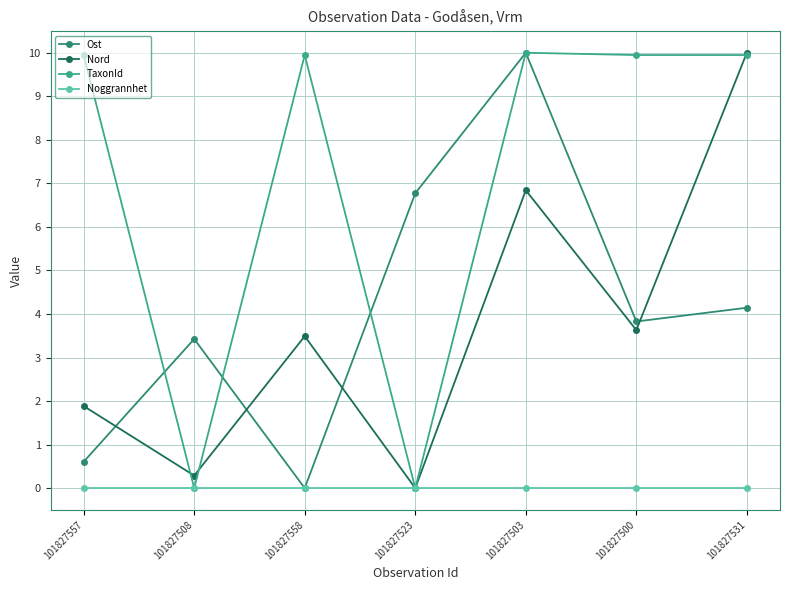

Does the chart have visible grid lines?

Yes